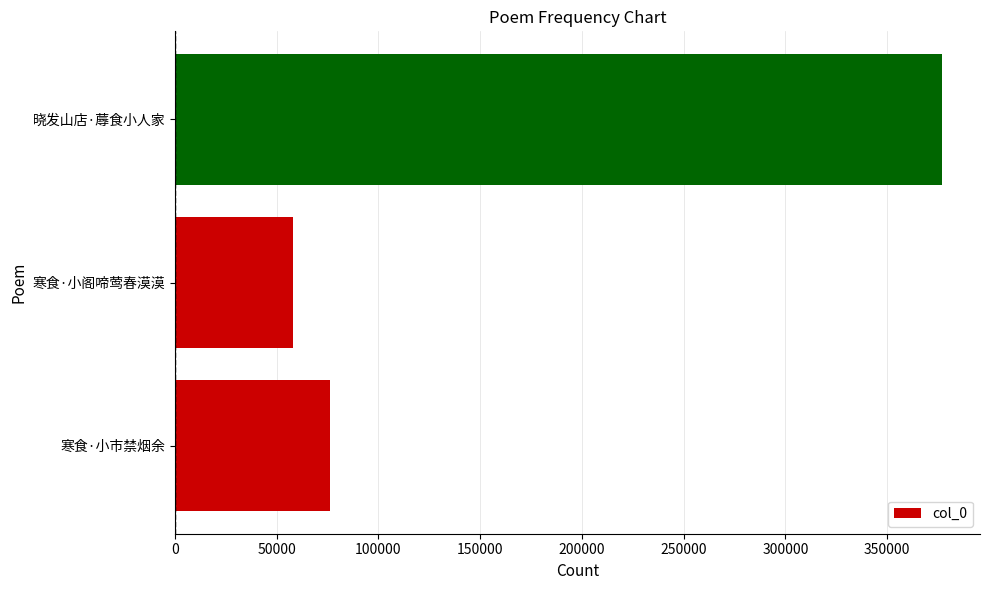

The chart shows a value of 541690 at 晓发山店·蓐食小人家. True or false?

False